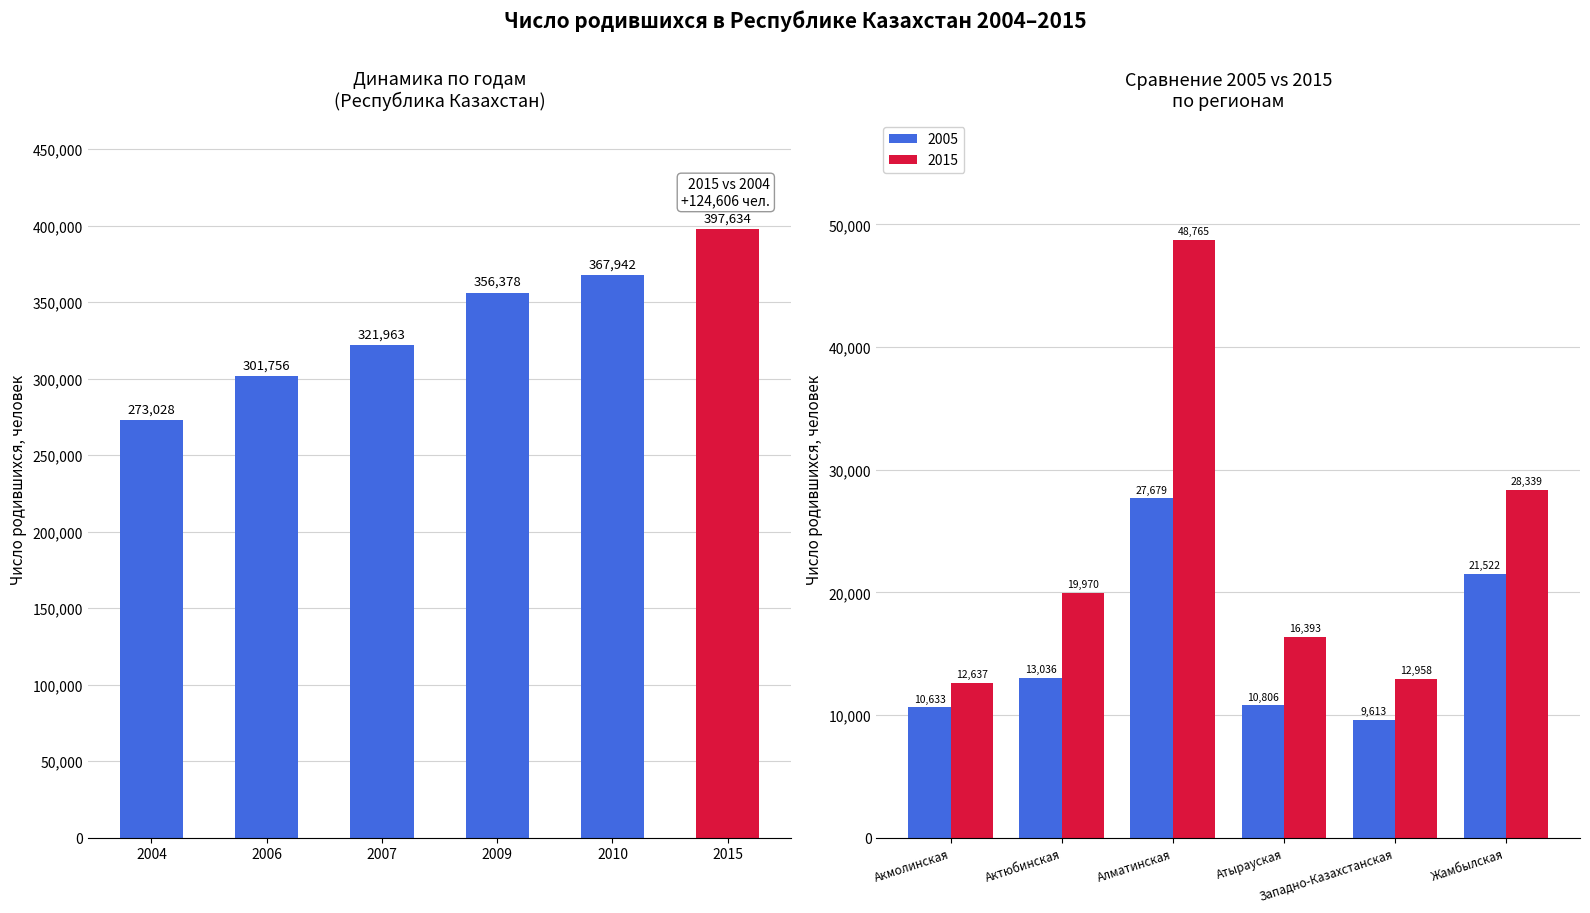

At which label does the data first exceed 356378?

2010